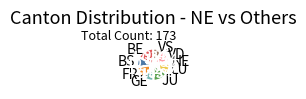

Rank the categories by value from highest to lowest.

BE, JU, FR, VD, LU, BS, GE, VS, NE